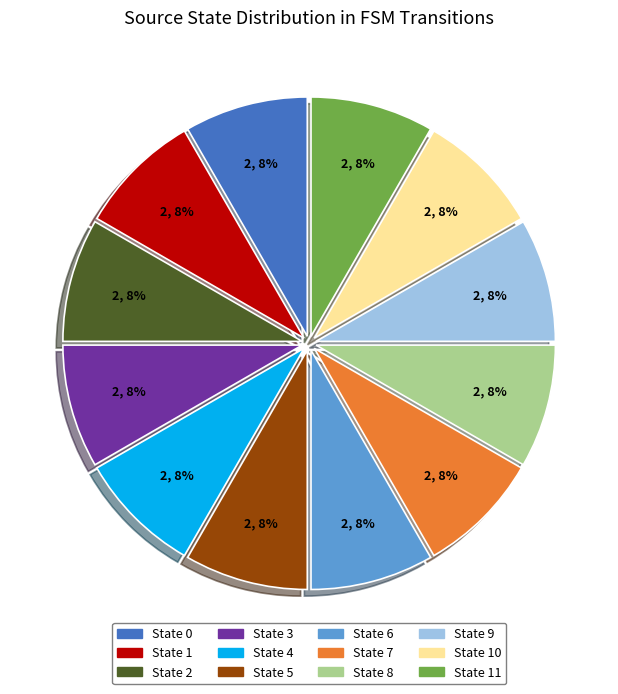

True or false: State 6 accounts for 1% of the total.

False